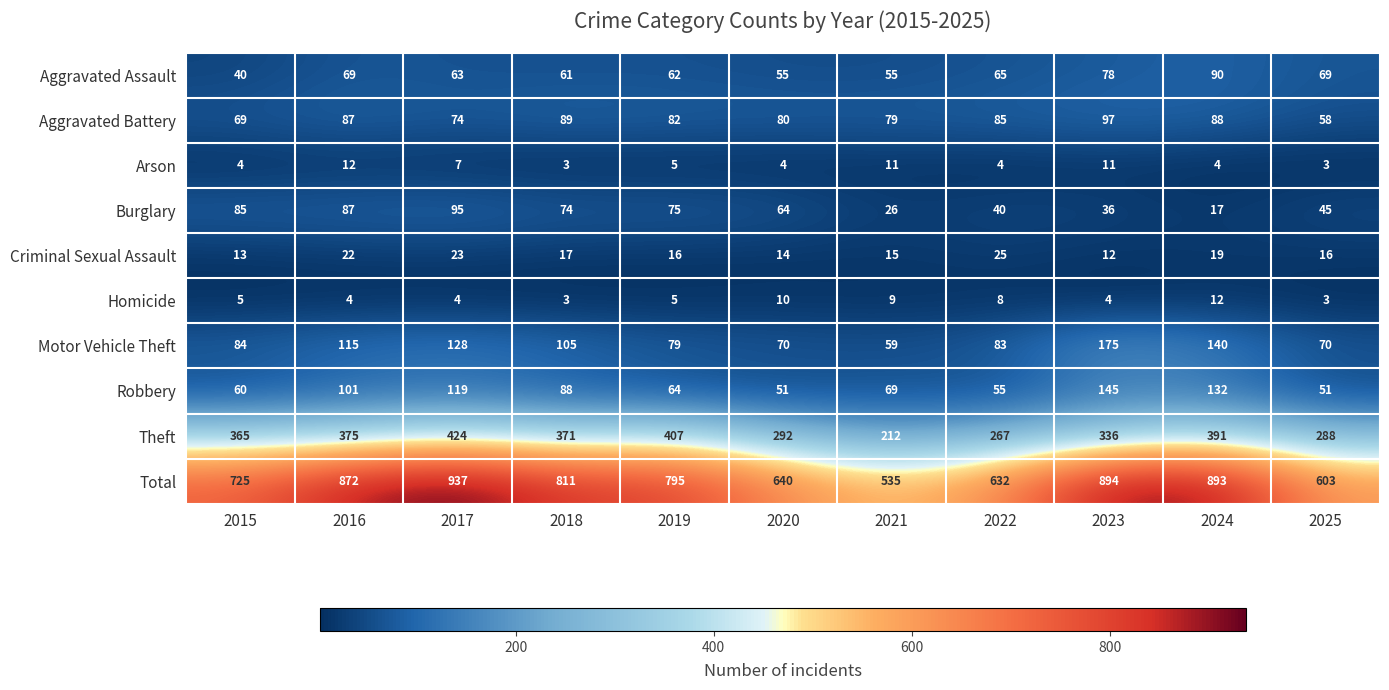

Which series has the largest range (max minus min)?

Total